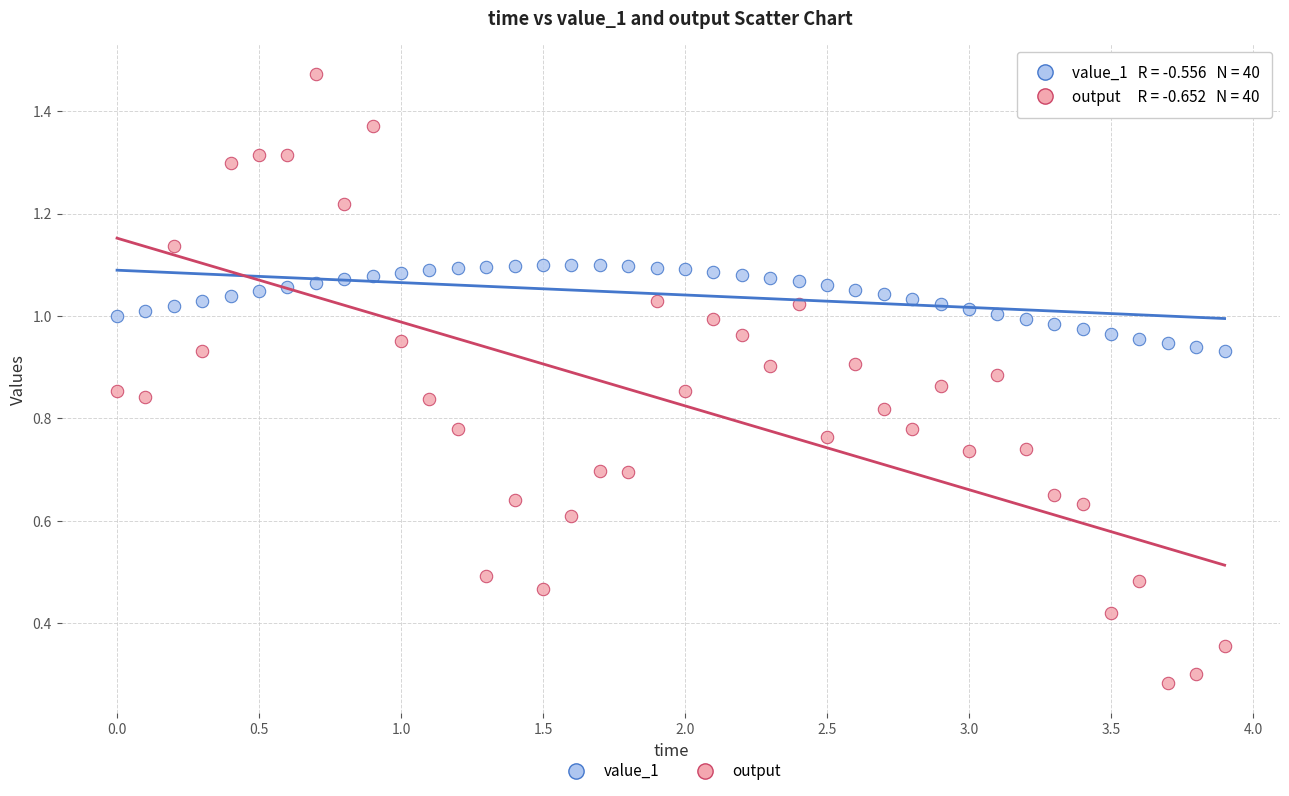

Across all data points, what is the range of X values (max minus min)?

3.9